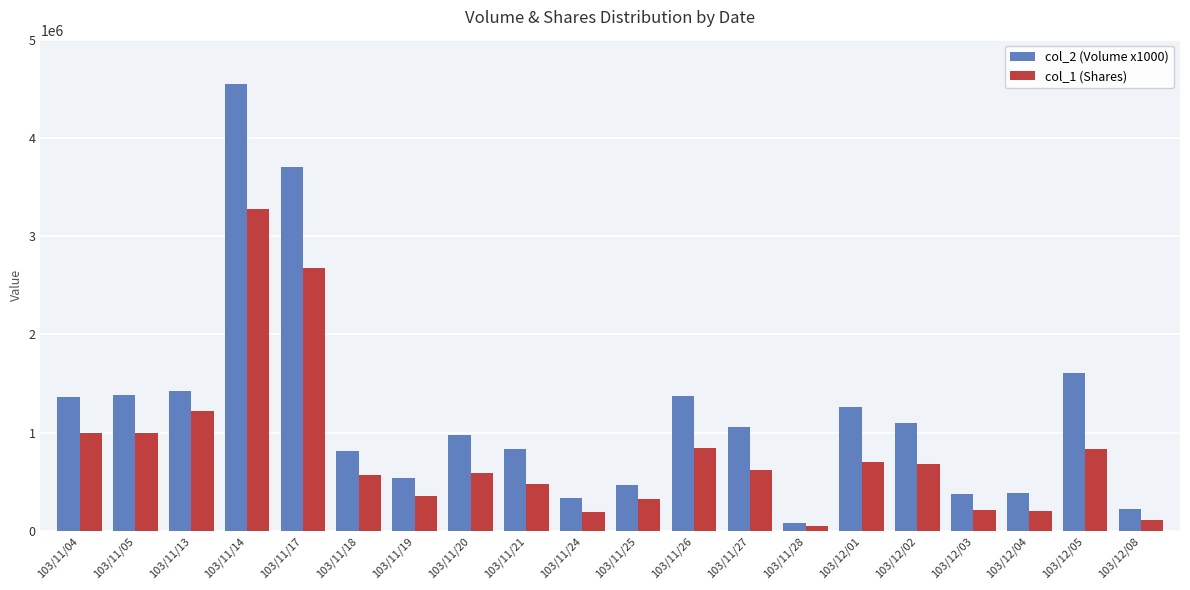

List the series in order of their overall mean, highest first.

col_2 (Volume x1000), col_1 (Shares)